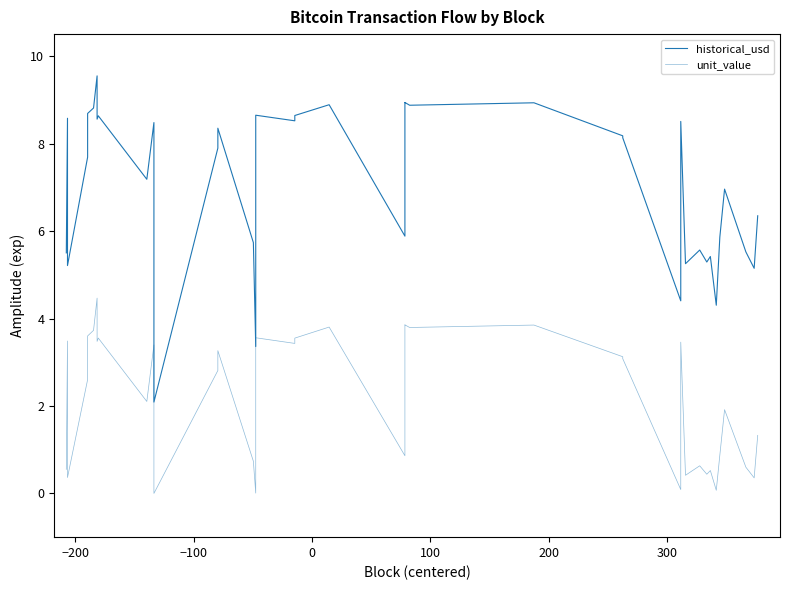

True or false: unit_value has more than 1 interior local peaks.

True